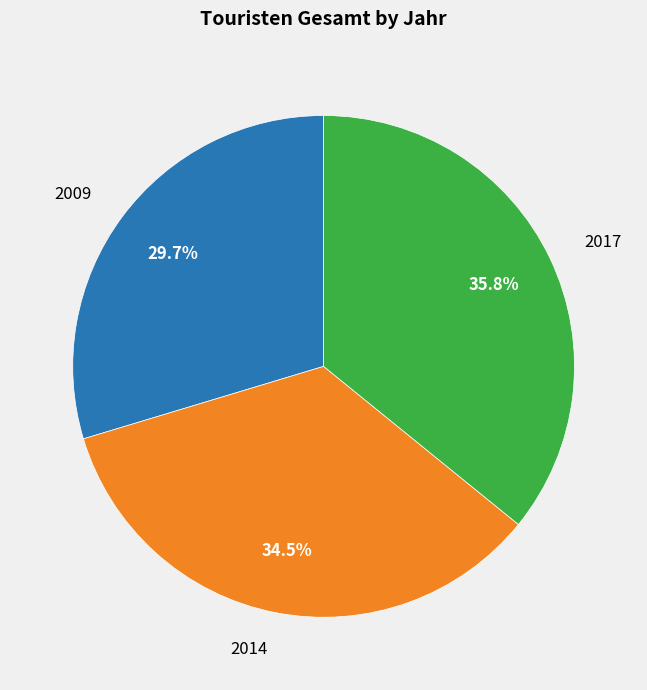

To the nearest percent, what is the average slice percentage?

33%